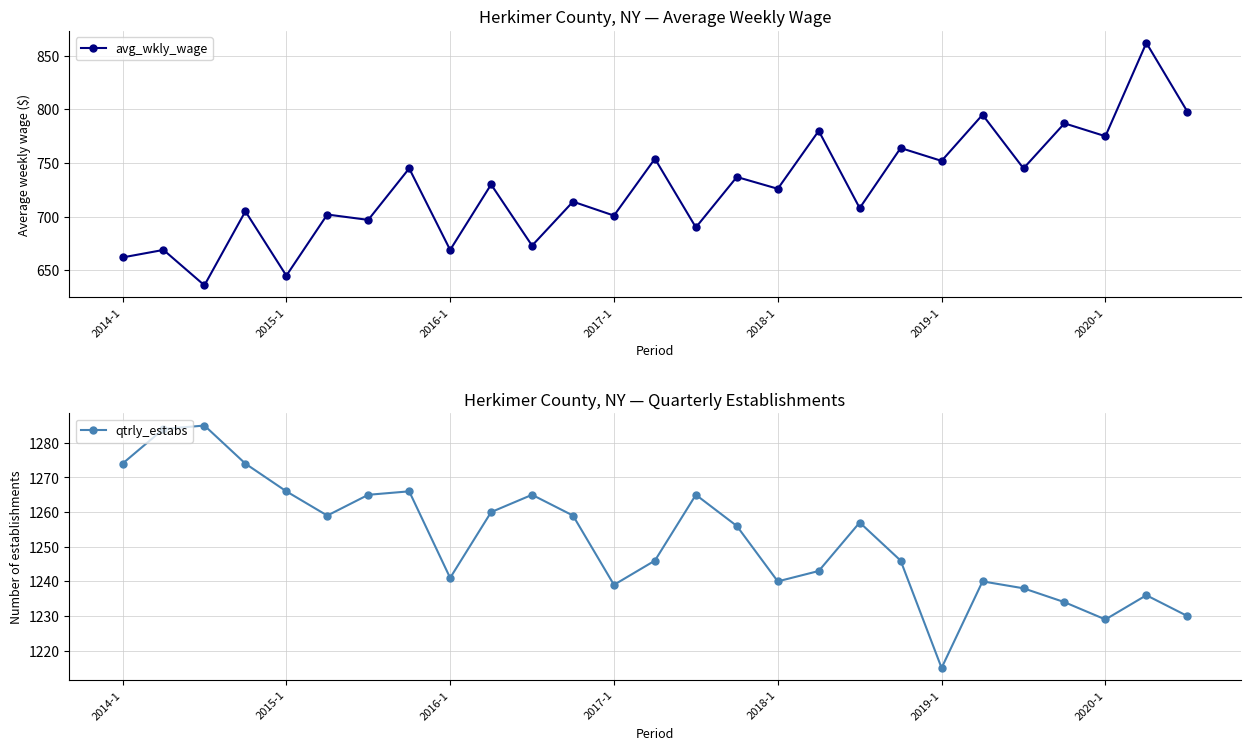

True or false: avg_wkly_wage and qtrly_estabs intersect in this chart.

False